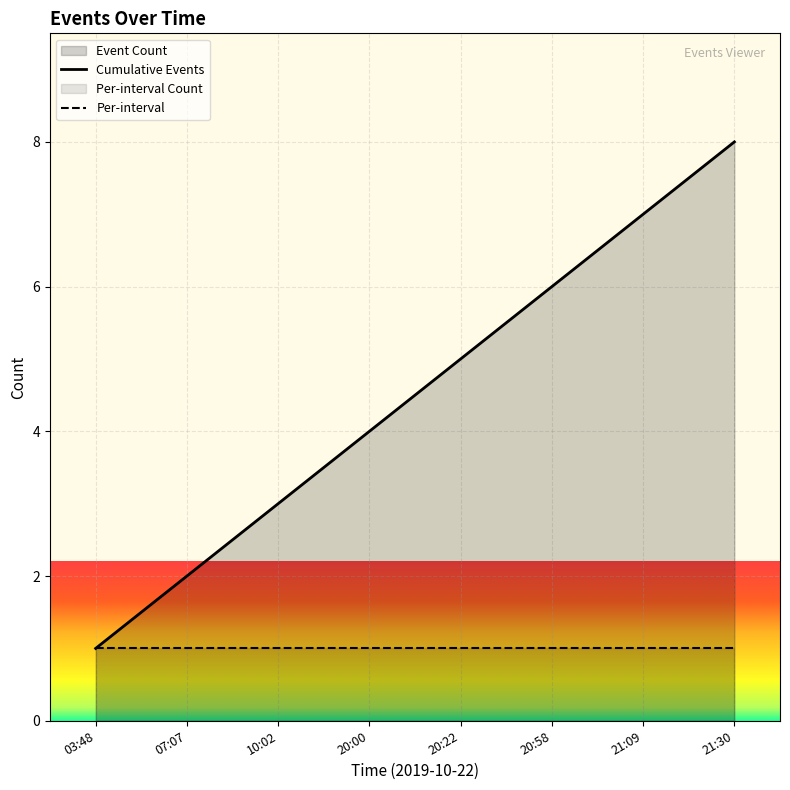

True or false: Cumulative Events and Per-interval cross at least once.

False